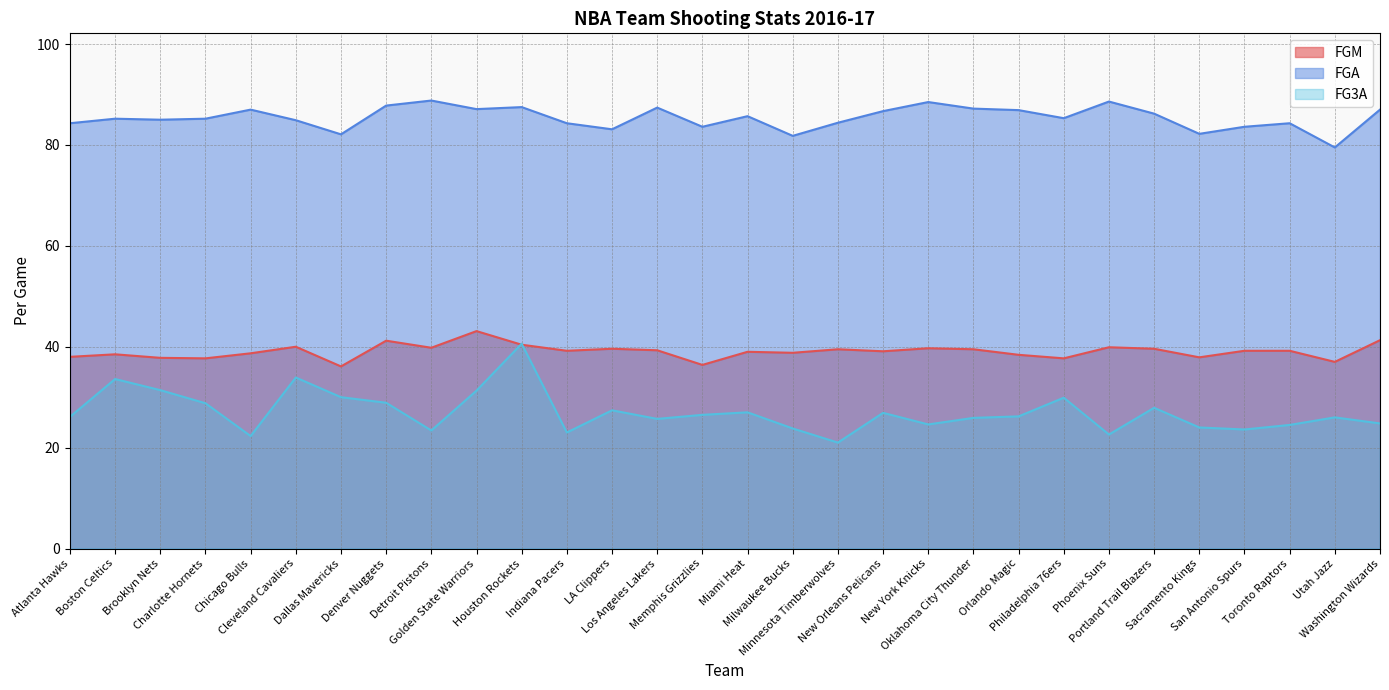

Reading left to right, what are all the values shown in this chart?

FGM: Atlanta Hawks=38.0	Boston Celtics=38.5	Brooklyn Nets=37.8	Charlotte Hornets=37.7	Chicago Bulls=38.7	Cleveland Cavaliers=40.0	Dallas Mavericks=36.1	Denver Nuggets=41.2	Detroit Pistons=39.8	Golden State Warriors=43.1	Houston Rockets=40.4	Indiana Pacers=39.2	LA Clippers=39.6	Los Angeles Lakers=39.3	Memphis Grizzlies=36.4	Miami Heat=39.0	Milwaukee Bucks=38.8	Minnesota Timberwolves=39.5	New Orleans Pelicans=39.1	New York Knicks=39.7	Oklahoma City Thunder=39.5	Orlando Magic=38.4	Philadelphia 76ers=37.7	Phoenix Suns=39.9	Portland Trail Blazers=39.6	Sacramento Kings=37.9	San Antonio Spurs=39.2	Toronto Raptors=39.2	Utah Jazz=37.0	Washington Wizards=41.3
FGA: Atlanta Hawks=84.3	Boston Celtics=85.2	Brooklyn Nets=85.0	Charlotte Hornets=85.2	Chicago Bulls=87.0	Cleveland Cavaliers=84.9	Dallas Mavericks=82.1	Denver Nuggets=87.8	Detroit Pistons=88.8	Golden State Warriors=87.1	Houston Rockets=87.5	Indiana Pacers=84.3	LA Clippers=83.1	Los Angeles Lakers=87.4	Memphis Grizzlies=83.6	Miami Heat=85.7	Milwaukee Bucks=81.8	Minnesota Timberwolves=84.4	New Orleans Pelicans=86.7	New York Knicks=88.5	Oklahoma City Thunder=87.2	Orlando Magic=86.9	Philadelphia 76ers=85.3	Phoenix Suns=88.6	Portland Trail Blazers=86.2	Sacramento Kings=82.2	San Antonio Spurs=83.6	Toronto Raptors=84.3	Utah Jazz=79.5	Washington Wizards=87.0
FG3A: Atlanta Hawks=26.1	Boston Celtics=33.6	Brooklyn Nets=31.4	Charlotte Hornets=28.8	Chicago Bulls=22.3	Cleveland Cavaliers=33.9	Dallas Mavericks=30.0	Denver Nuggets=28.9	Detroit Pistons=23.4	Golden State Warriors=31.3	Houston Rockets=40.6	Indiana Pacers=23.0	LA Clippers=27.4	Los Angeles Lakers=25.7	Memphis Grizzlies=26.5	Miami Heat=27.0	Milwaukee Bucks=23.8	Minnesota Timberwolves=21.0	New Orleans Pelicans=26.9	New York Knicks=24.6	Oklahoma City Thunder=25.9	Orlando Magic=26.2	Philadelphia 76ers=29.9	Phoenix Suns=22.6	Portland Trail Blazers=27.9	Sacramento Kings=24.0	San Antonio Spurs=23.6	Toronto Raptors=24.5	Utah Jazz=26.0	Washington Wizards=24.8